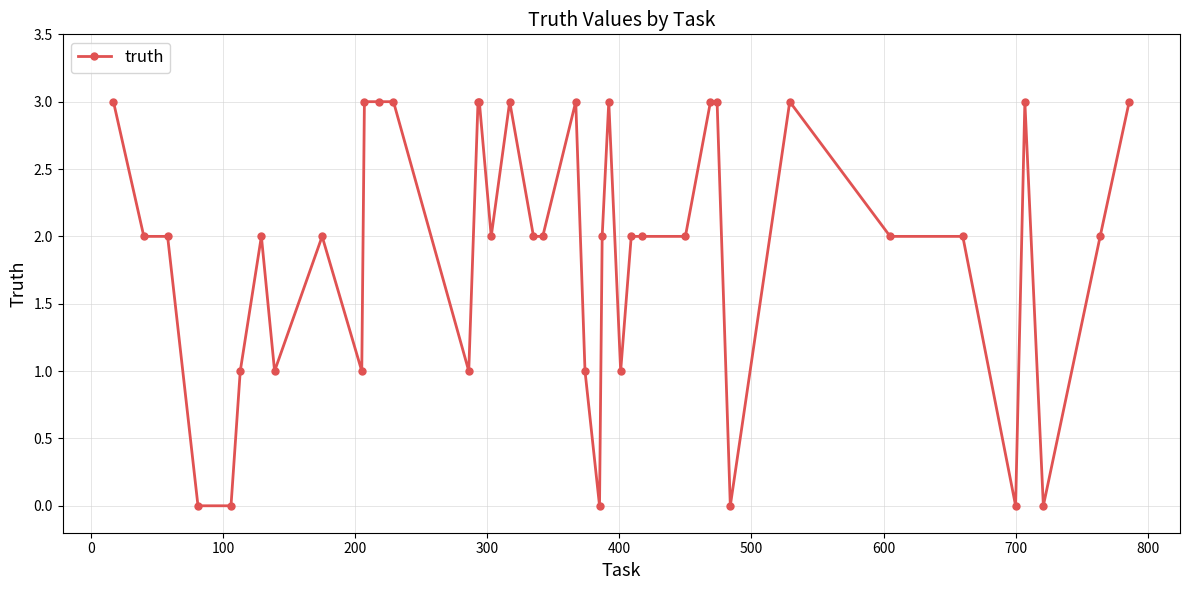

What is the maximum value shown in the chart?

3